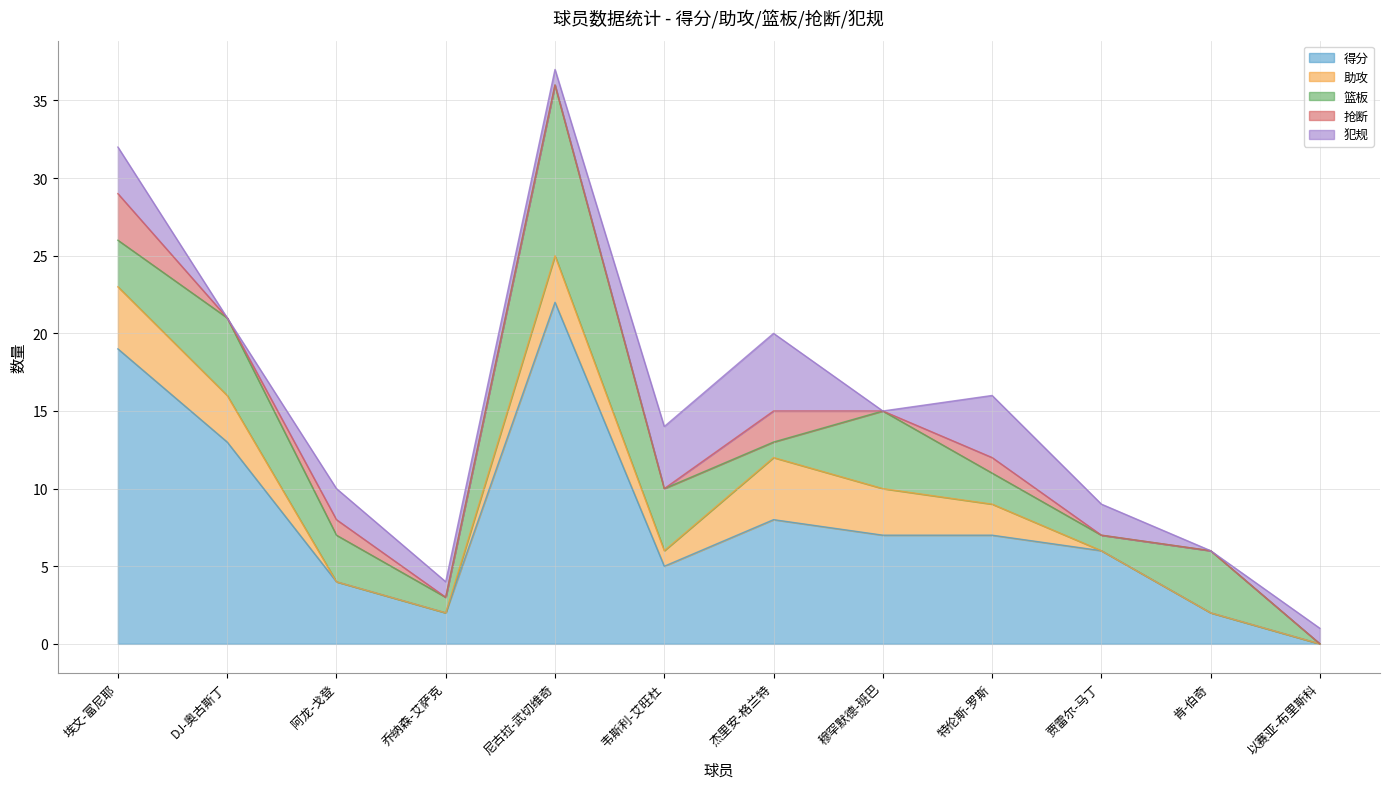

What is the approximate value of 犯规 at 阿龙-戈登?

2